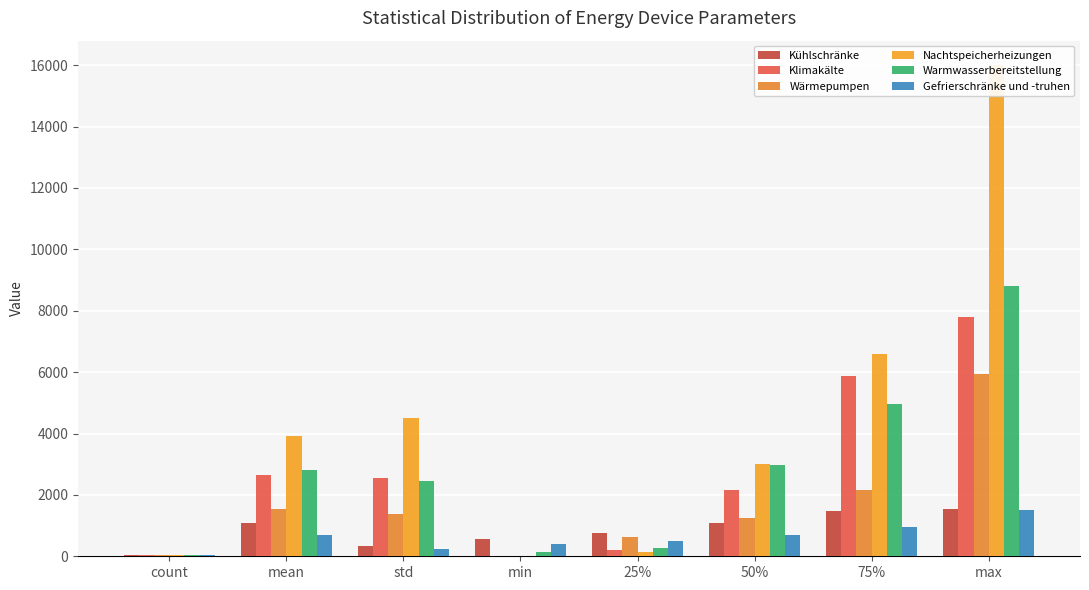

Rank the series by their maximum value, from lowest to highest.

Gefrierschränke und -truhen, Kühlschränke, Wärmepumpen, Klimakälte, Warmwasserbereitstellung, Nachtspeicherheizungen